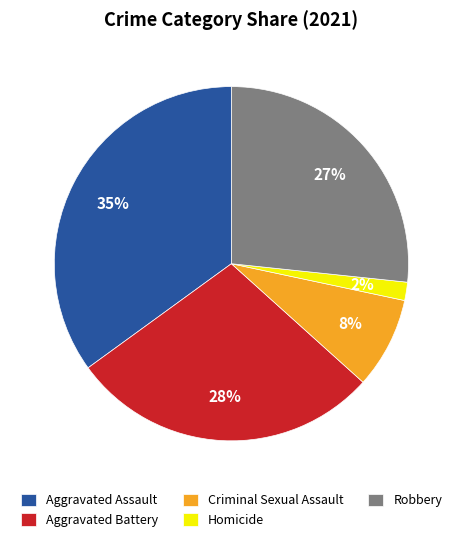

Rank the categories by value from highest to lowest.

Aggravated Assault, Aggravated Battery, Robbery, Criminal Sexual Assault, Homicide